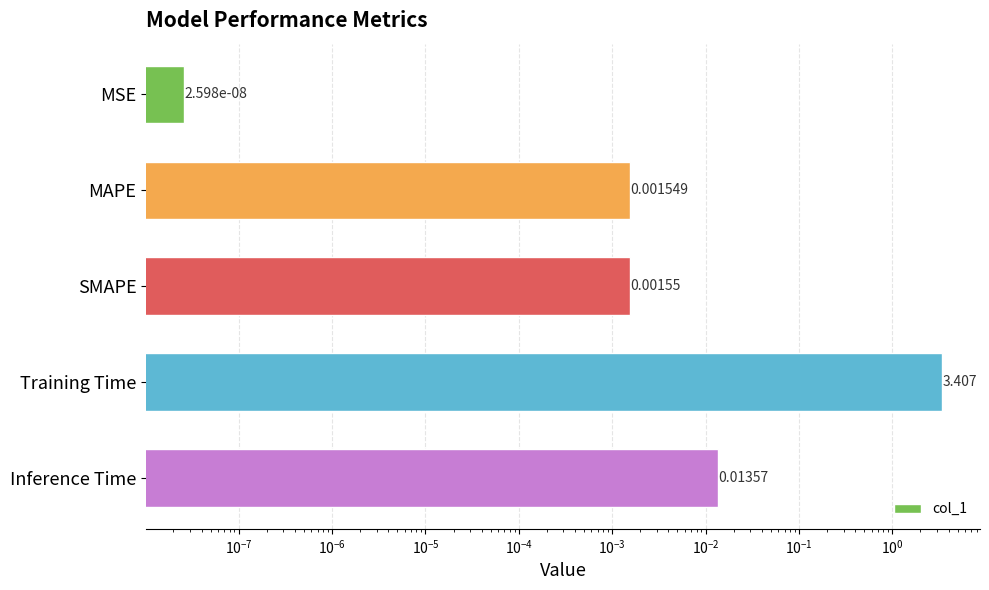

The value at Inference Time is 0.0. True or false?

True